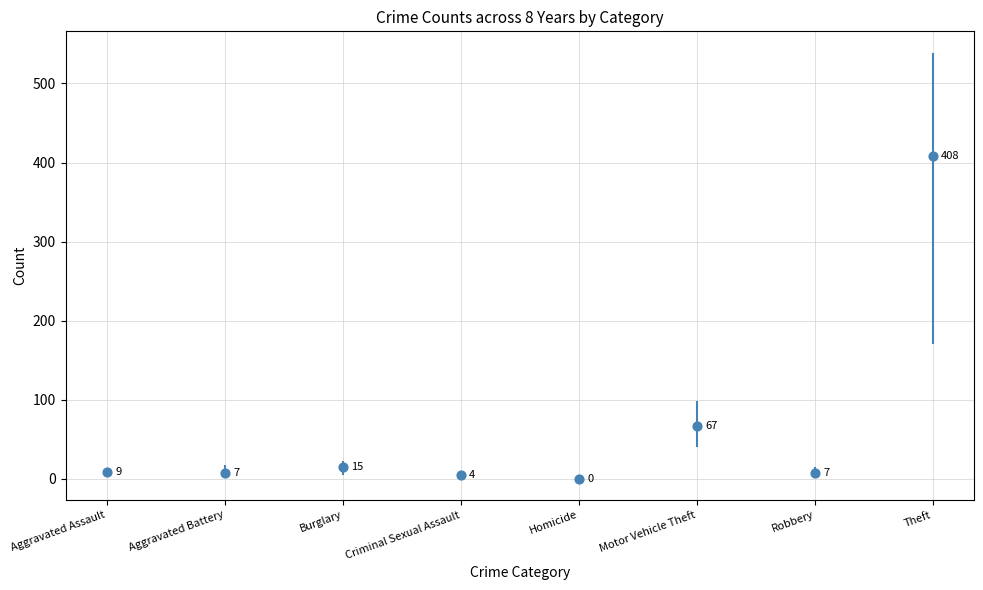

Approximately how many times larger is the value at Criminal Sexual Assault compared to Burglary?

0.3